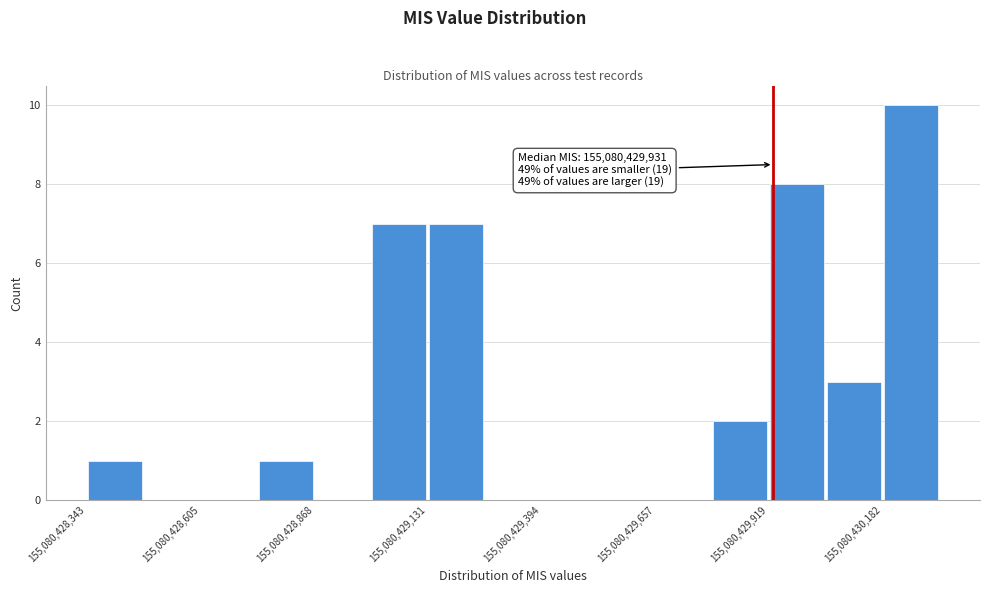

Read against the x-axis, roughly where is the centre of the tallest bar?

155080430250